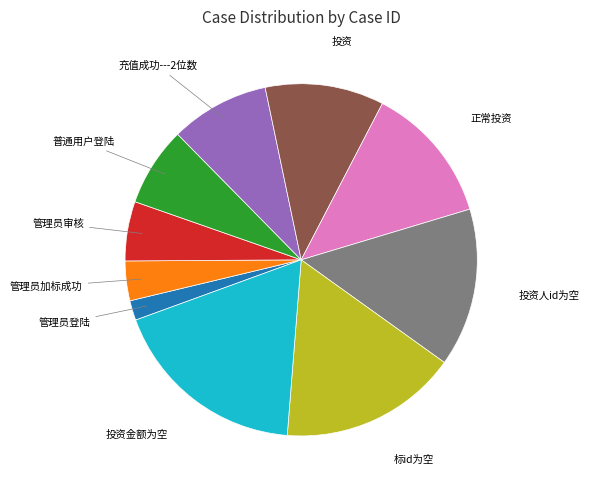

Does any single category account for the majority?

No